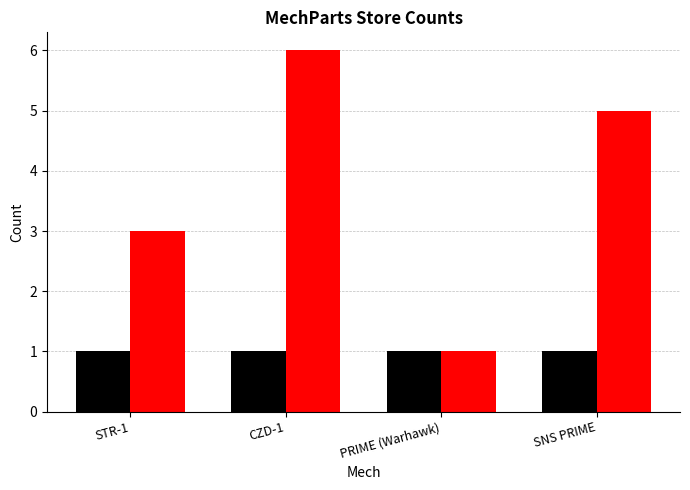

Is it true that the value at PRIME (Warhawk) is 2?

False